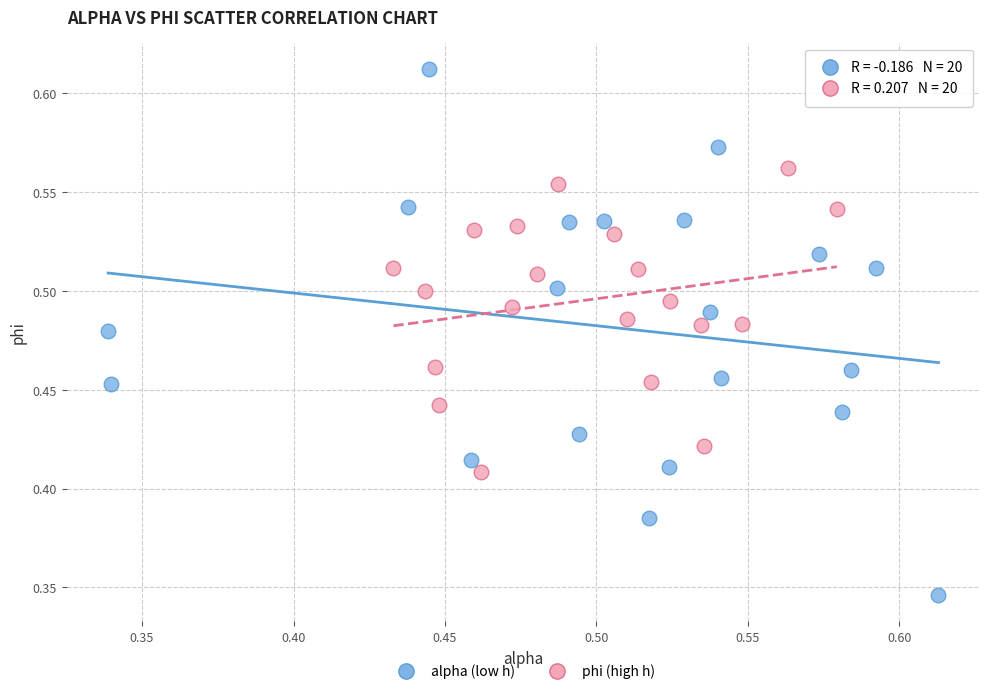

Which series has the widest spread of Y values?

alpha (low h)